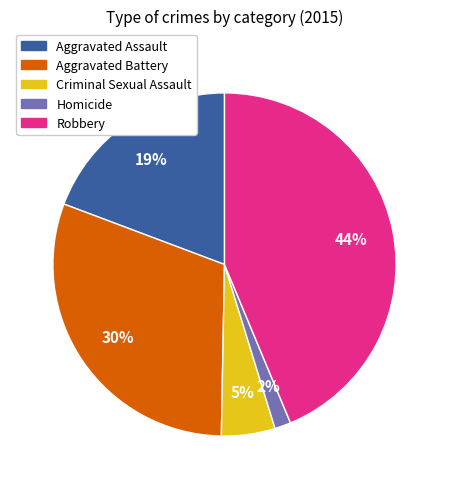

To the nearest percent, what is the difference between the largest and smallest slice percentages?

42%